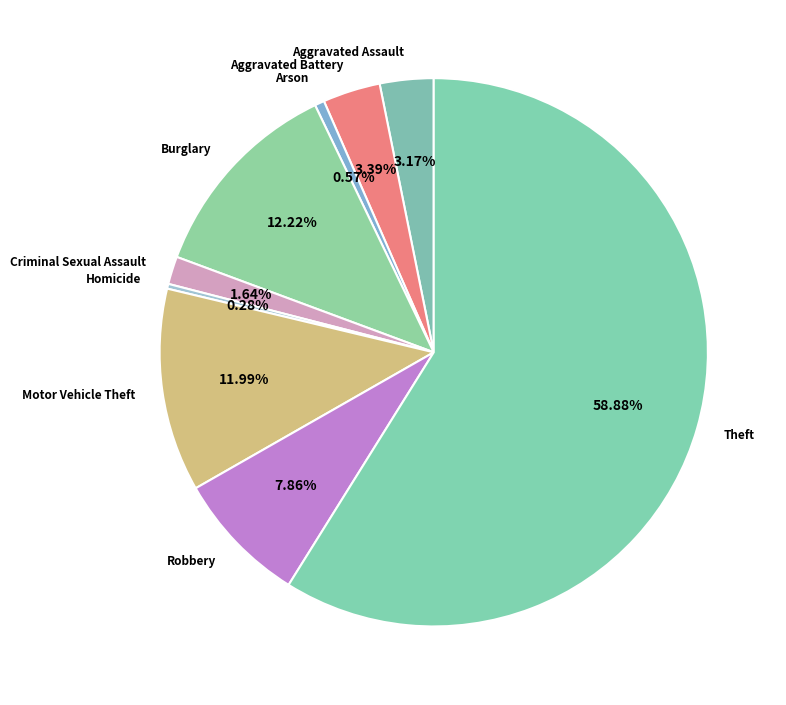

Which has a higher value, Theft or Criminal Sexual Assault?

Theft